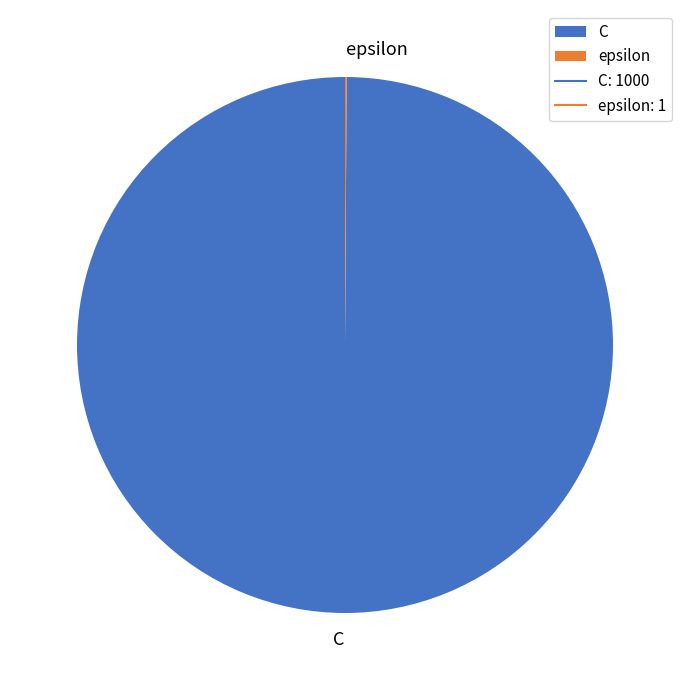

True or false: C accounts for 89% of the total.

False